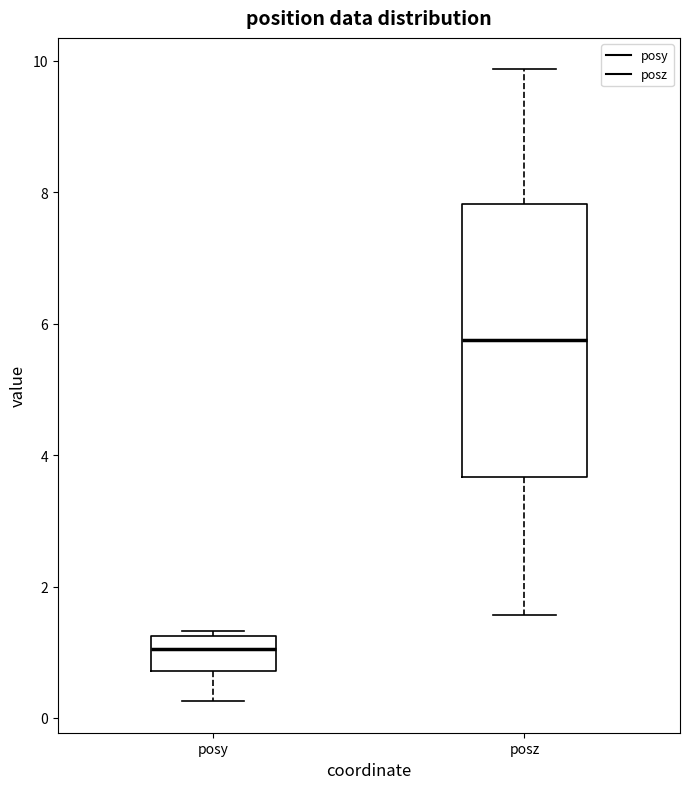

Where is the upper edge of the box for posy on the y-axis? The values are not printed on the chart, so give them approximately, as read against the axis.

1.2